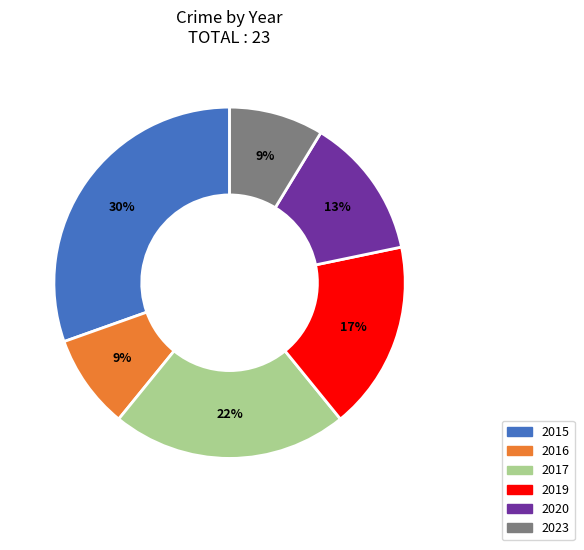

Count the number of slices in the pie.

6